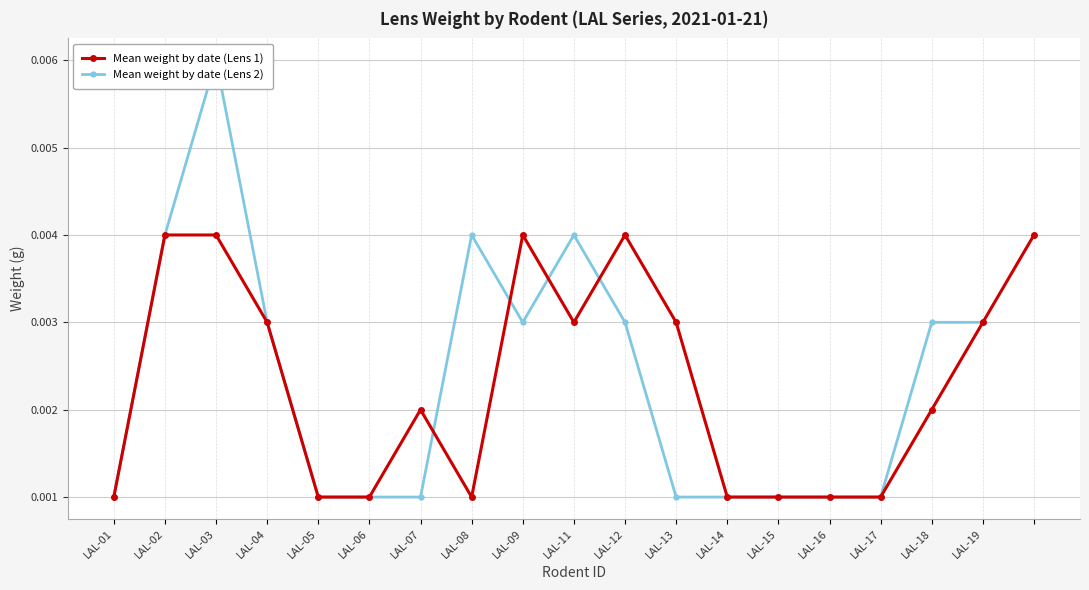

At which label is Mean weight by date (Lens 2) closest to 0?

LAL-01